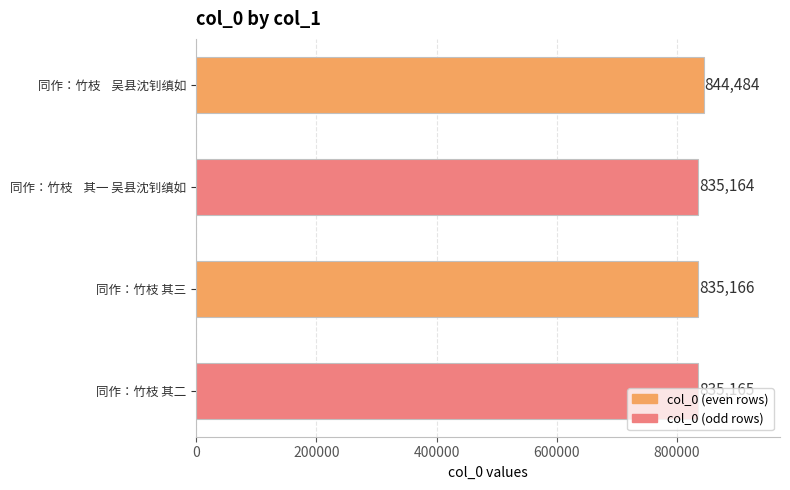

What is the change in value from 同作：竹枝    吴县沈钊缜如 to 同作：竹枝 其二?

-9319